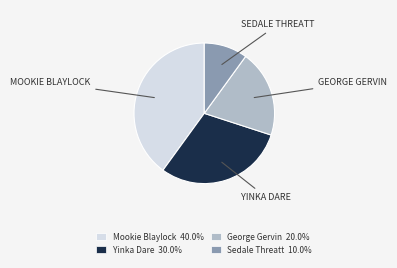

Is Sedale Threatt the majority of the pie?

No